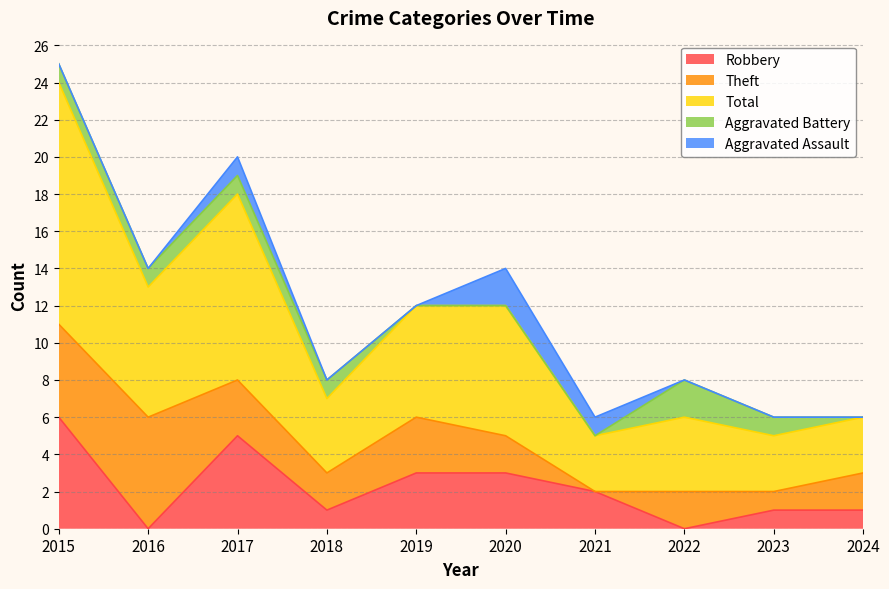

True or false: Robbery has more than 2 points higher than both neighbors.

False